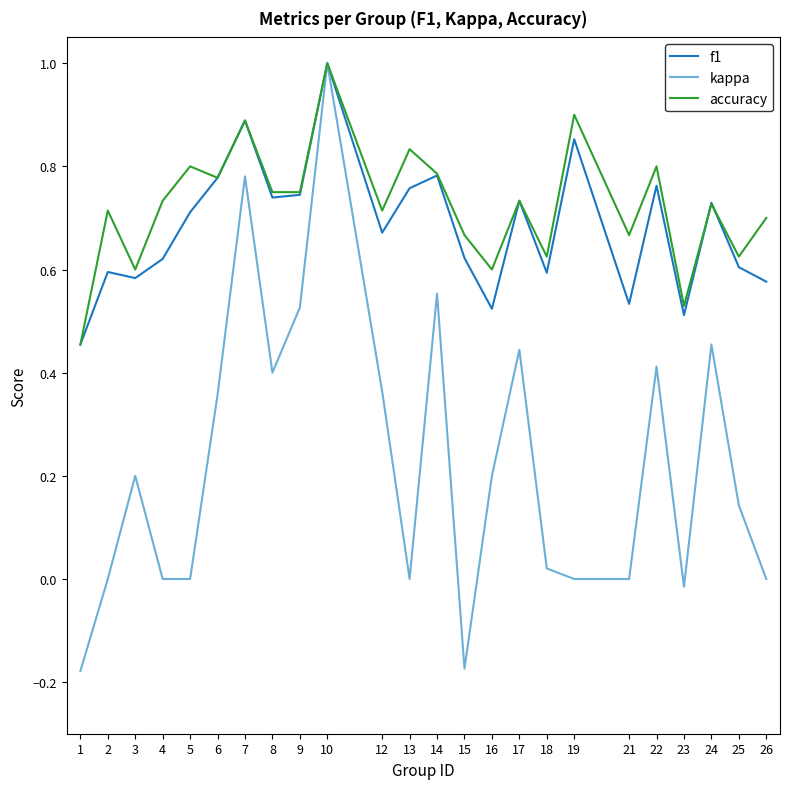

How many lines are shown in the chart?

3